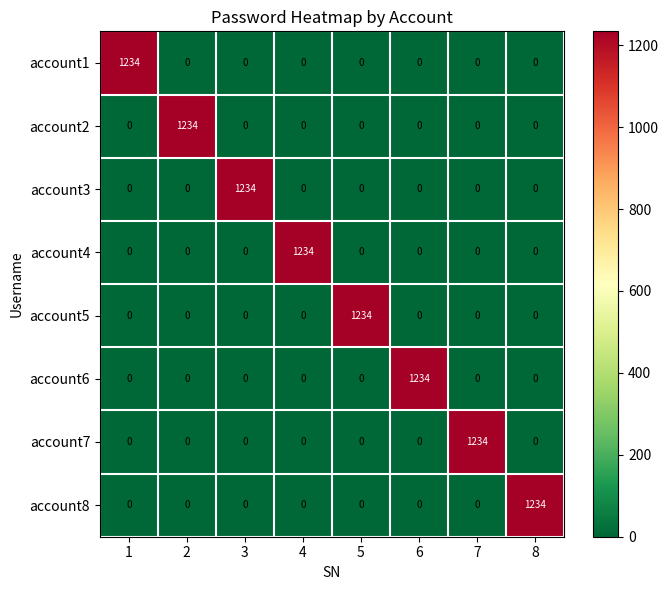

What is the total value across all series at 2?

1234